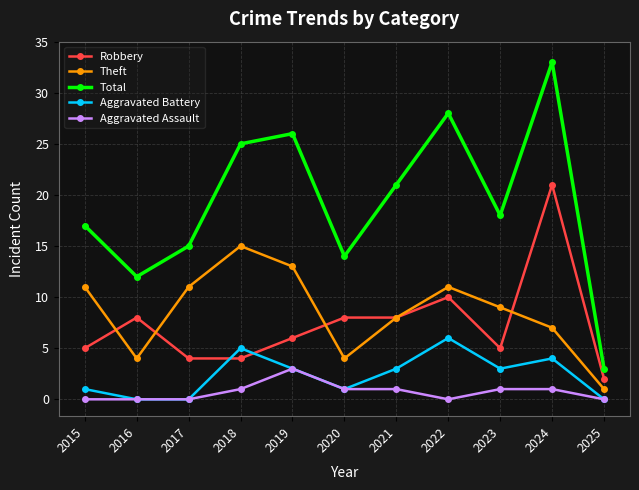

True or false: Theft and Robbery intersect in this chart.

True